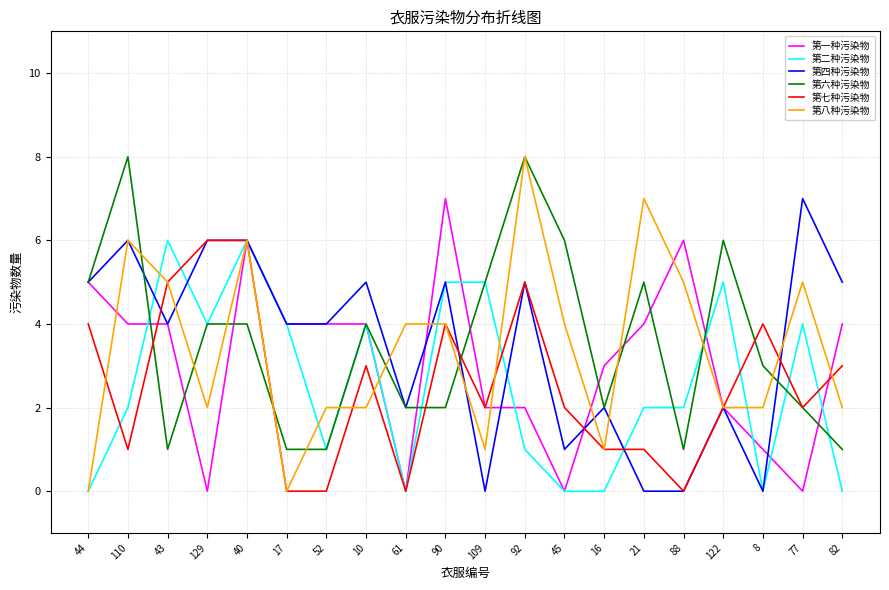

At which category does 第八种污染物 reach its first local peak?

110